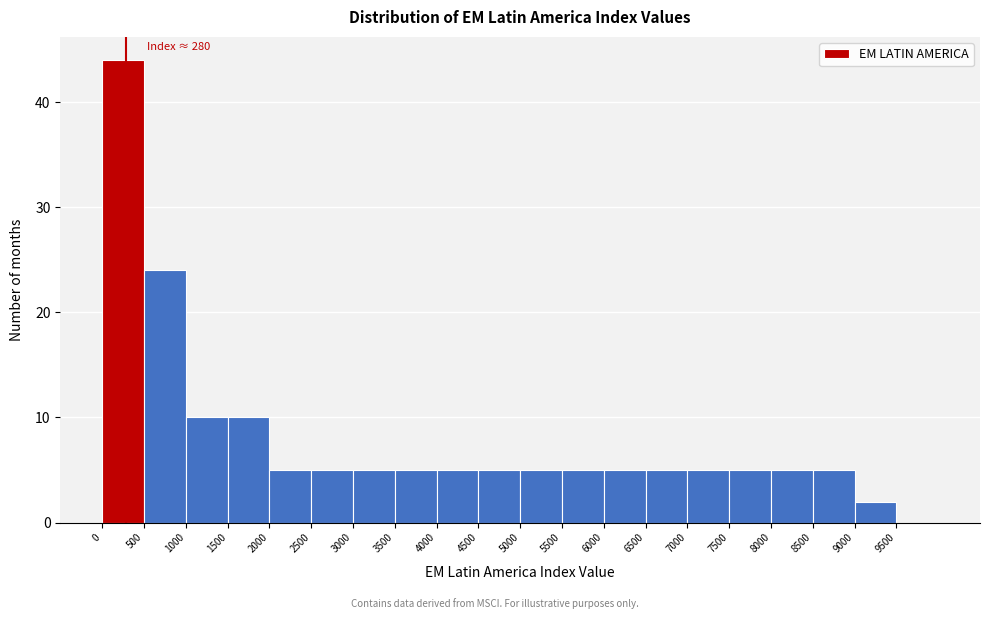

Over which range of the x-axis is the bar tallest?

0 to 500